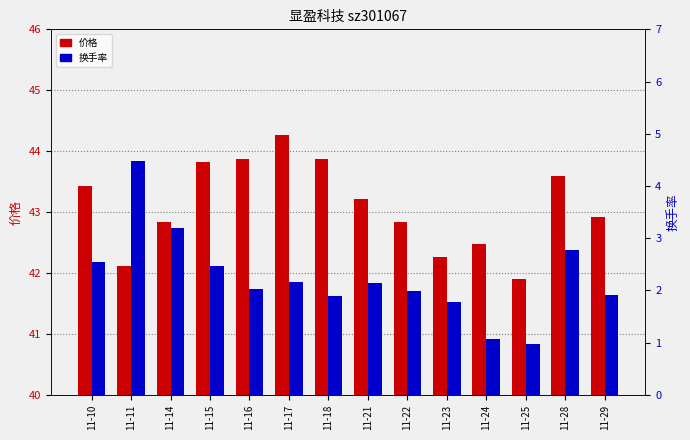

Is it true that 换手率 equals 2.2 at 11-17?

True